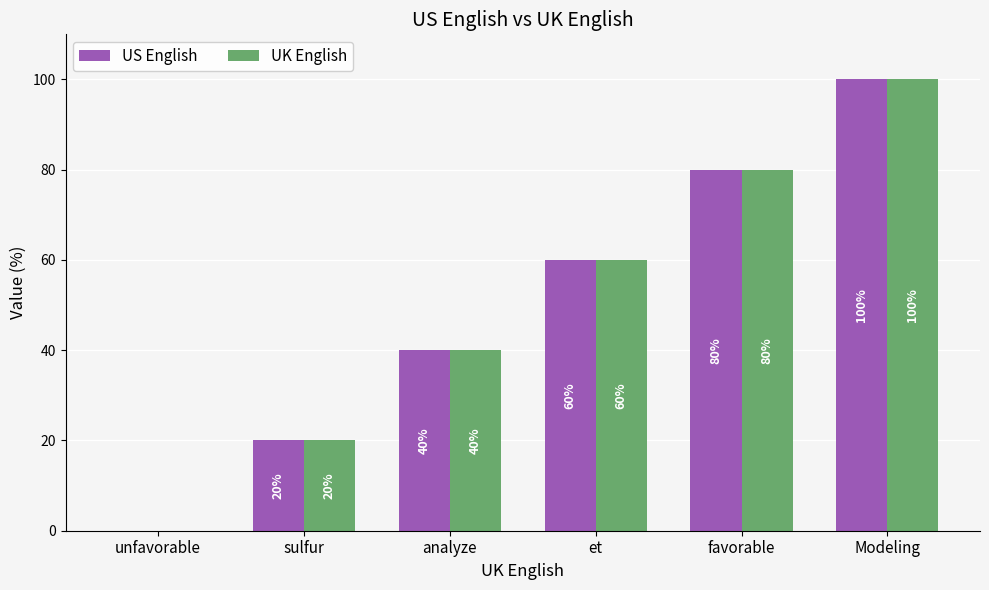

Is the value of UK English at et greater than the value of US English at Modeling?

No